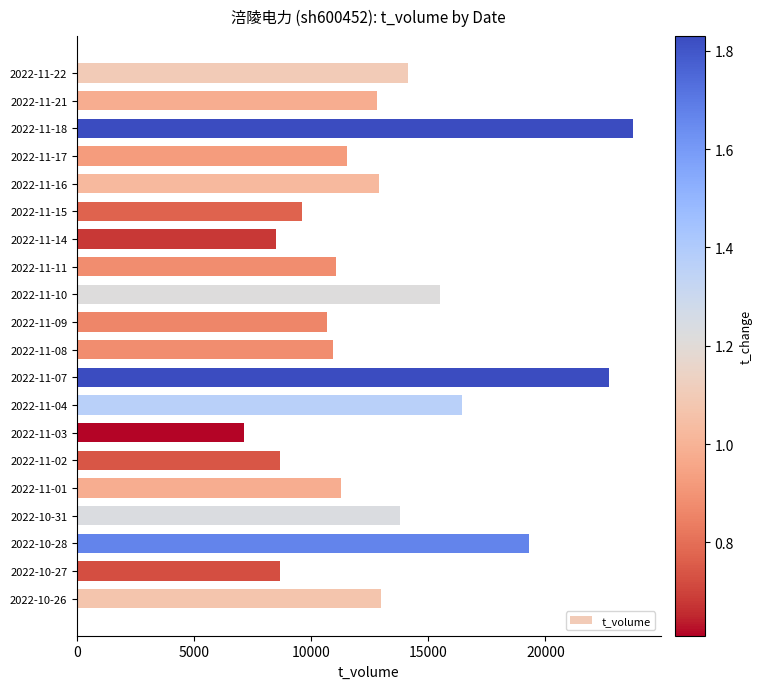

At which category does the chart reach its minimum across all series?

2022-11-03